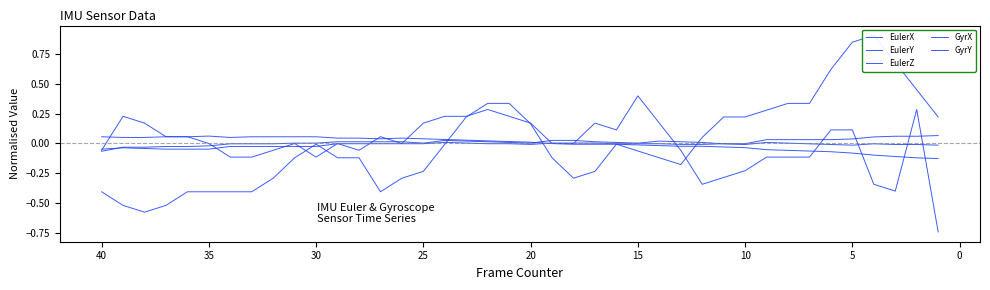

How many values in the EulerX series are below 0?

26